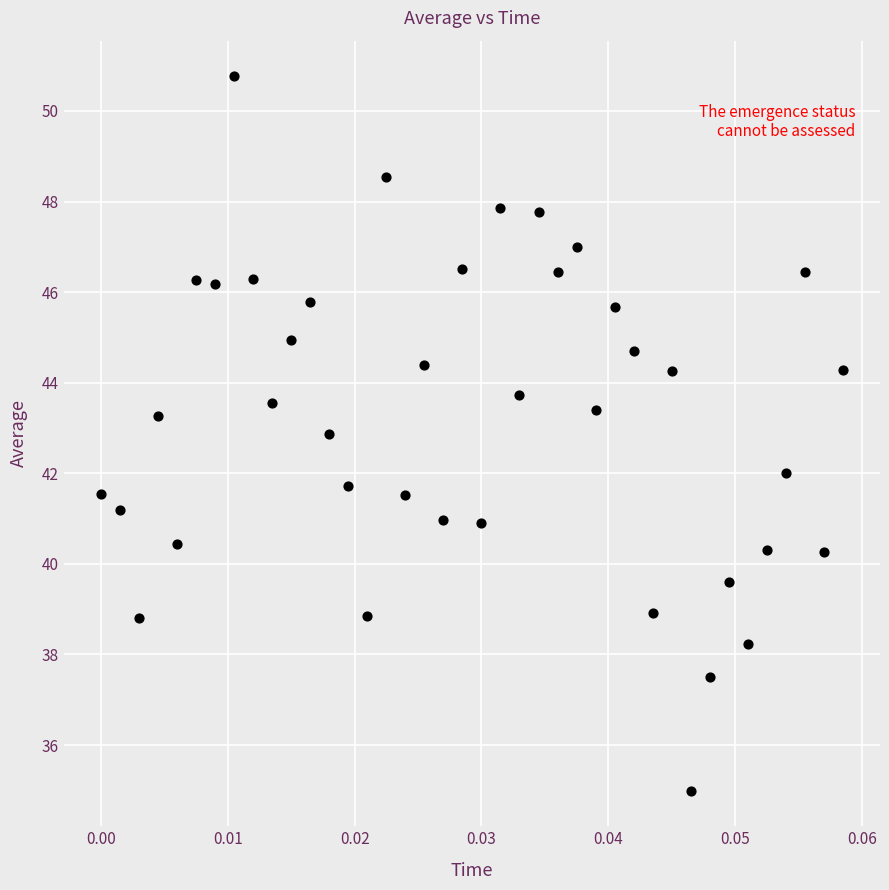

What is the range of Y values (max minus min)?

15.8